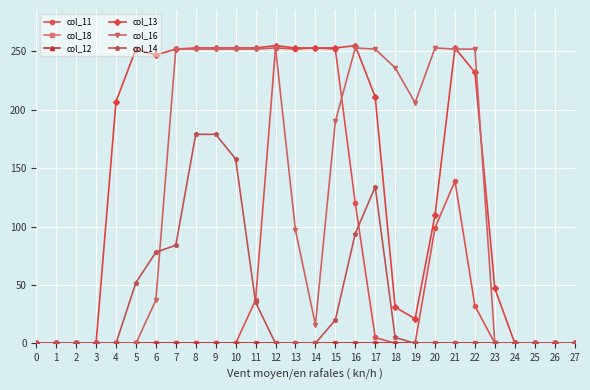

Rank the categories by col_13 value from lowest to highest.

0, 1, 2, 3, 24, 25, 26, 27, 19, 18, 23, 20, 4, 17, 22, 6, 5, 7, 8, 9, 10, 11, 13, 14, 15, 21, 12, 16